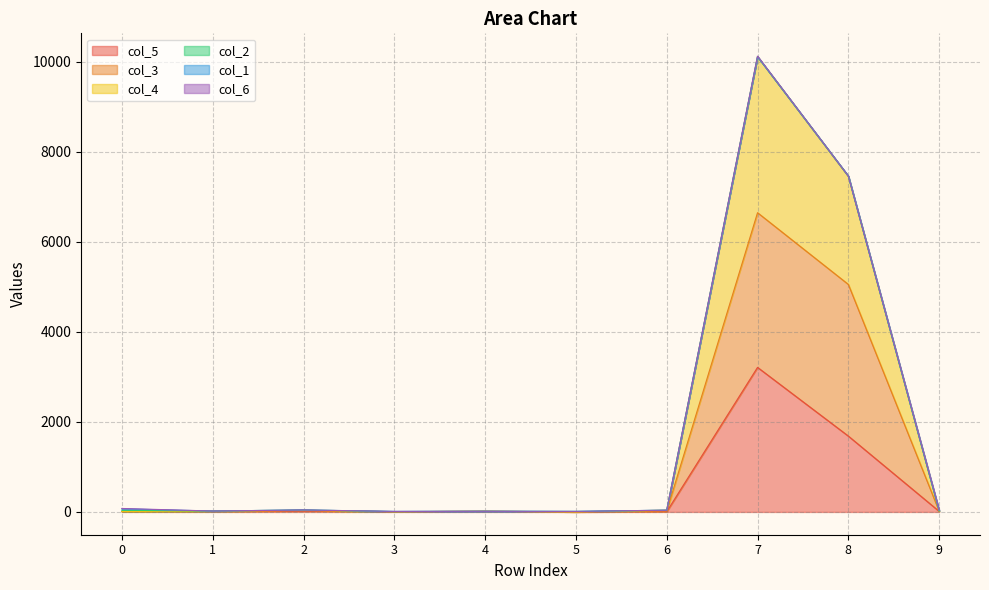

At which category is the sum across all series the highest?

7